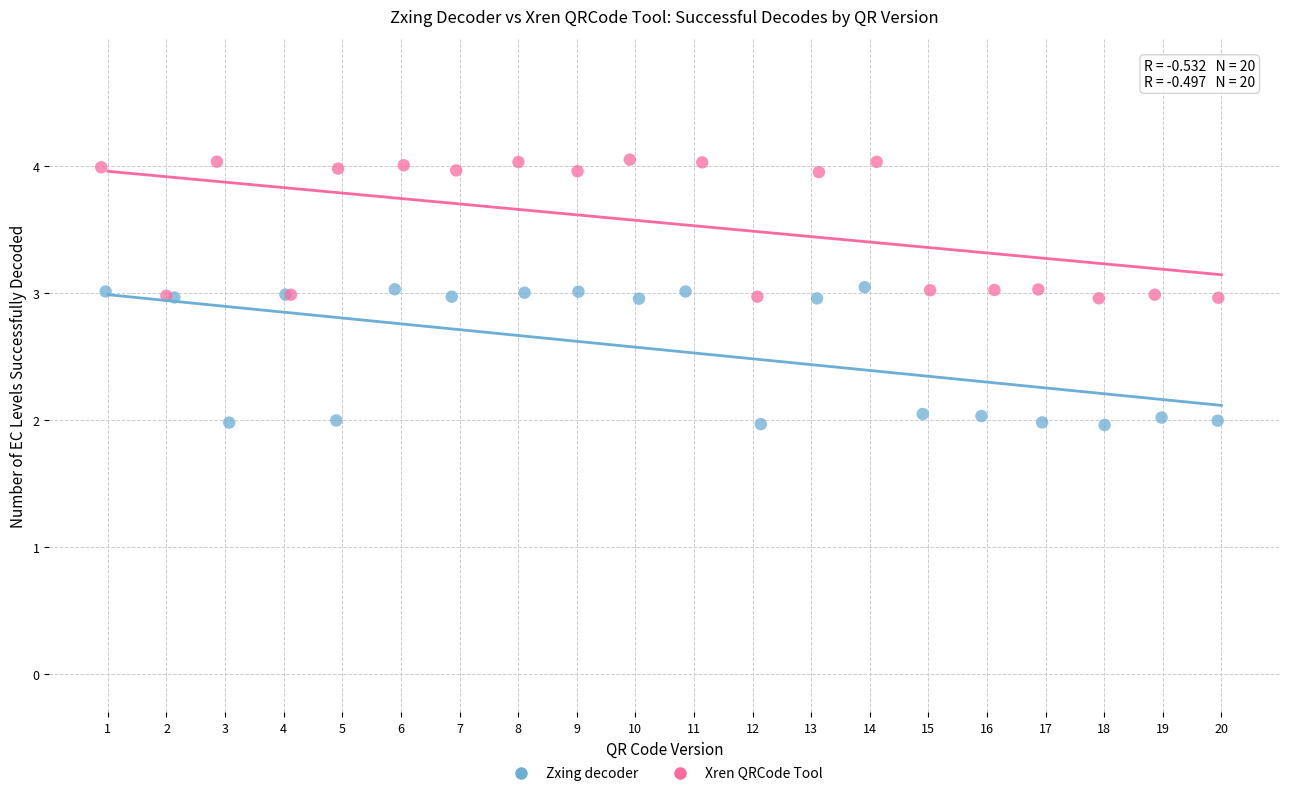

Which series reaches the minimum Y coordinate?

Zxing decoder